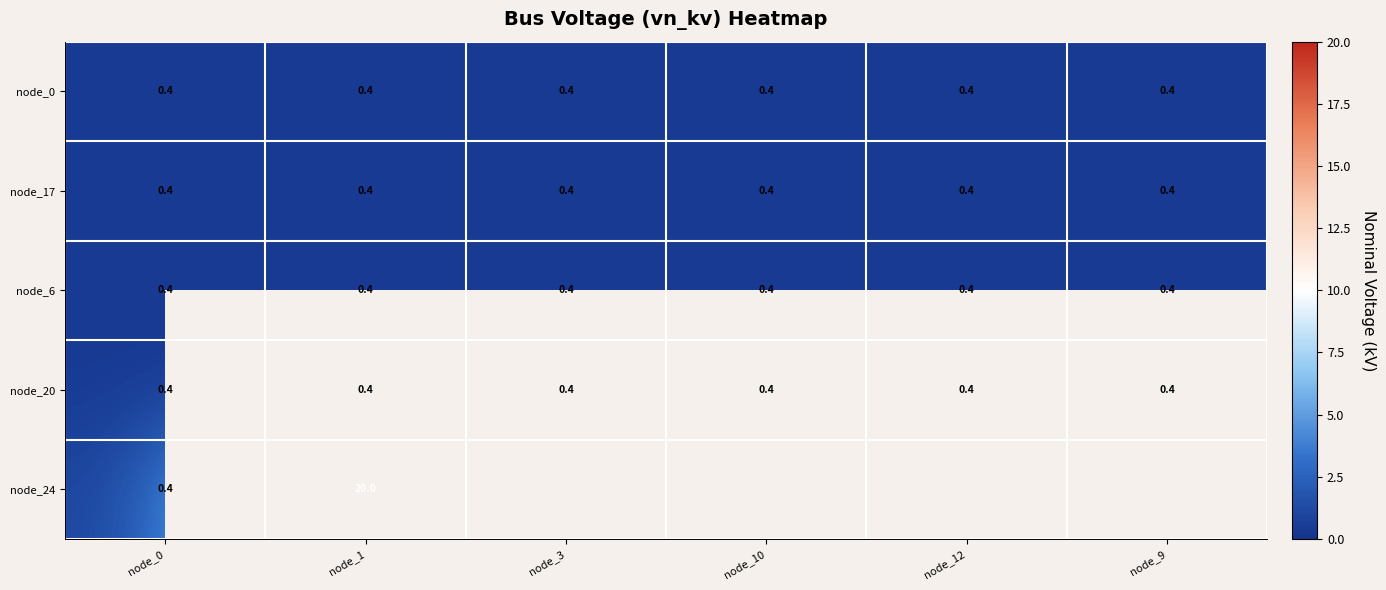

The node_17 series shows 0.4 at node_1. True or false?

True